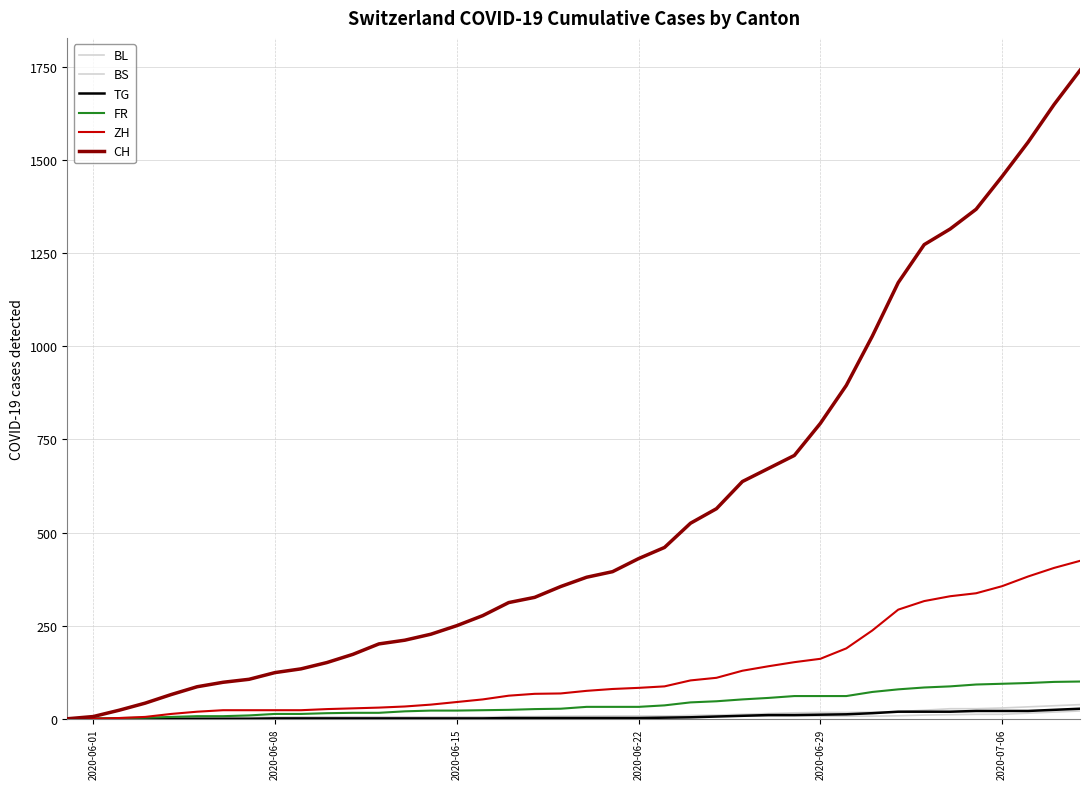

How many lines are shown in the chart?

6